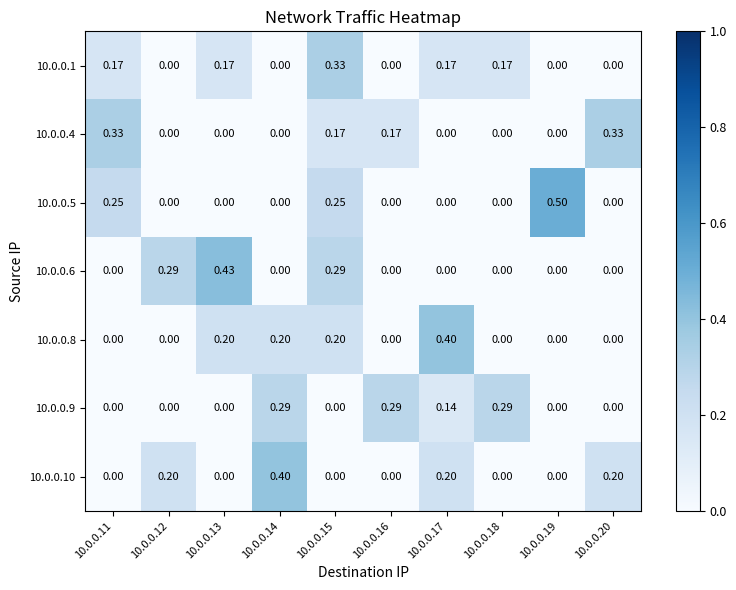

Is the value of 10.0.0.10 at 10.0.0.17 greater than the value of 10.0.0.8 at 10.0.0.17?

No